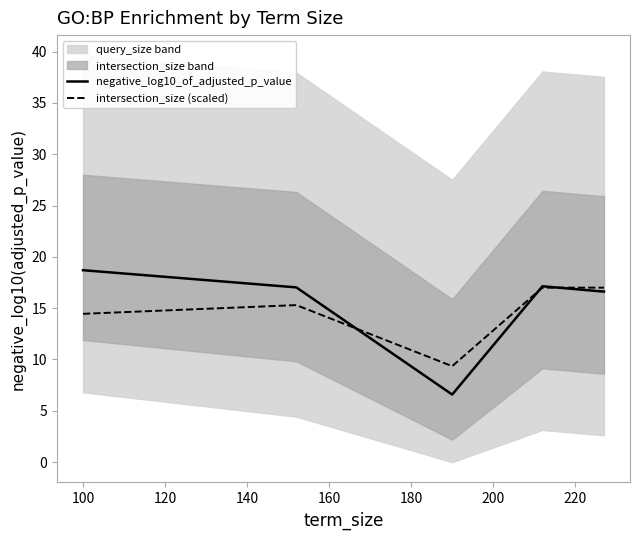

What is the total value across all series at 140?

34.1